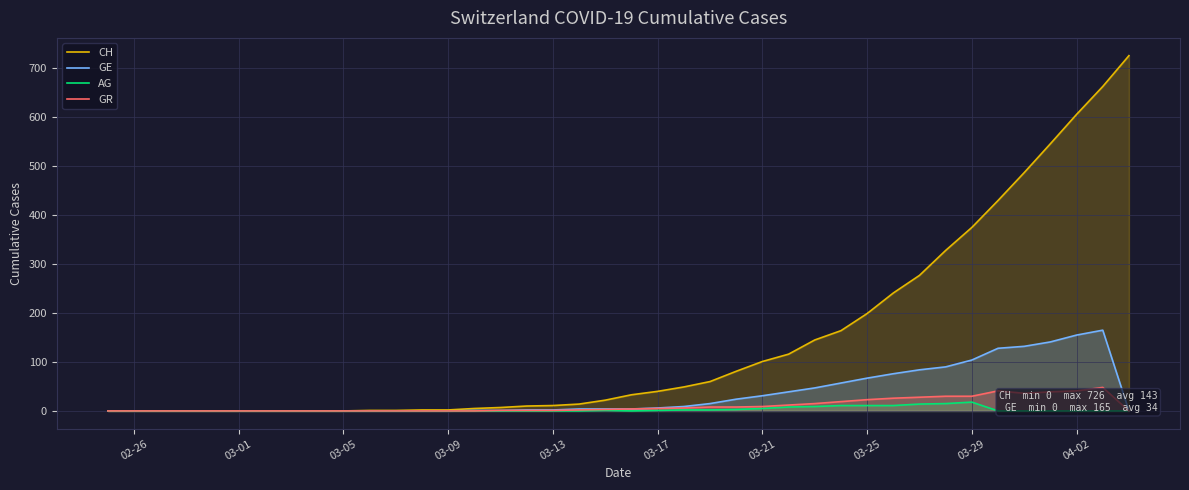

Is it true that CH equals 329 at 03-25?

False